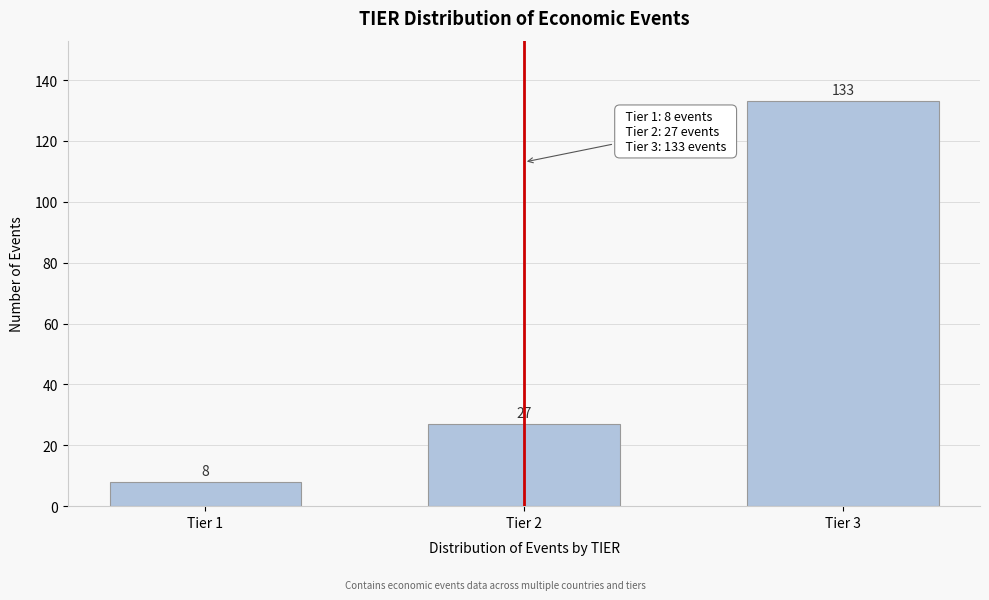

Reading left to right, extract all data points from this chart.

8	27	133